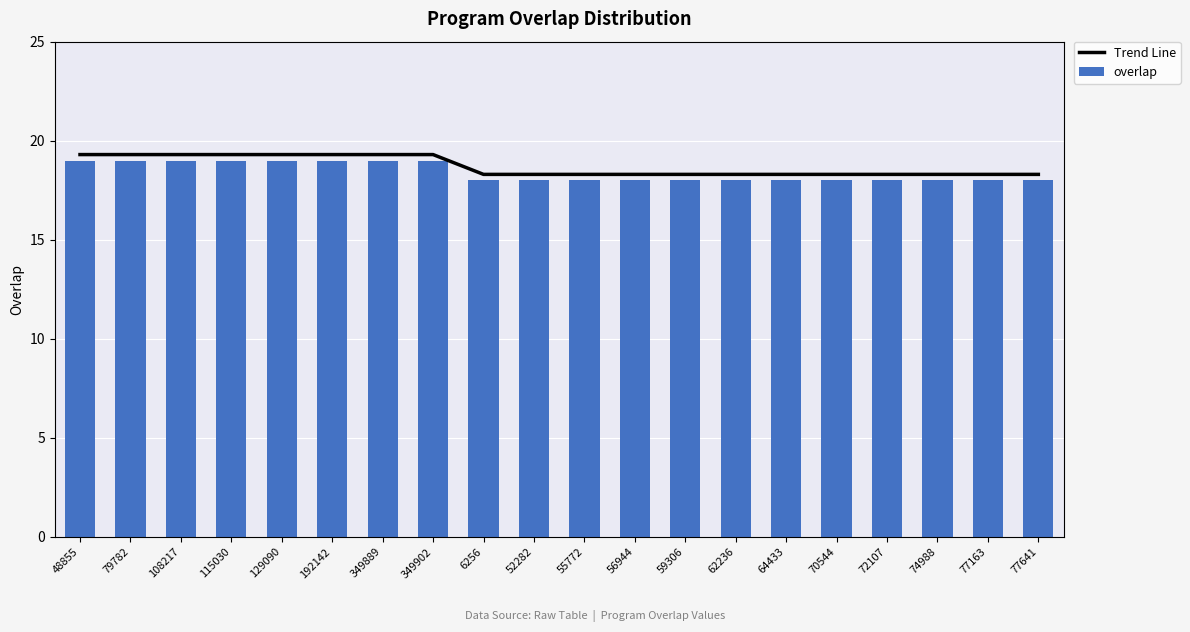

True or false: Trend Line has a value of 29.0 at 115030.

False